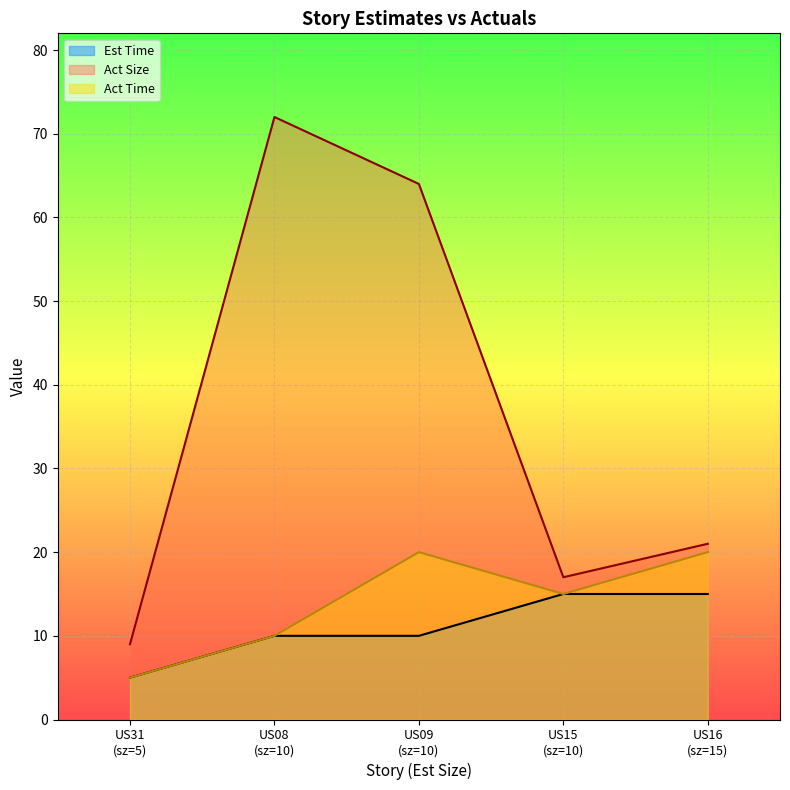

Does the chart display data point markers on the line(s)?

No